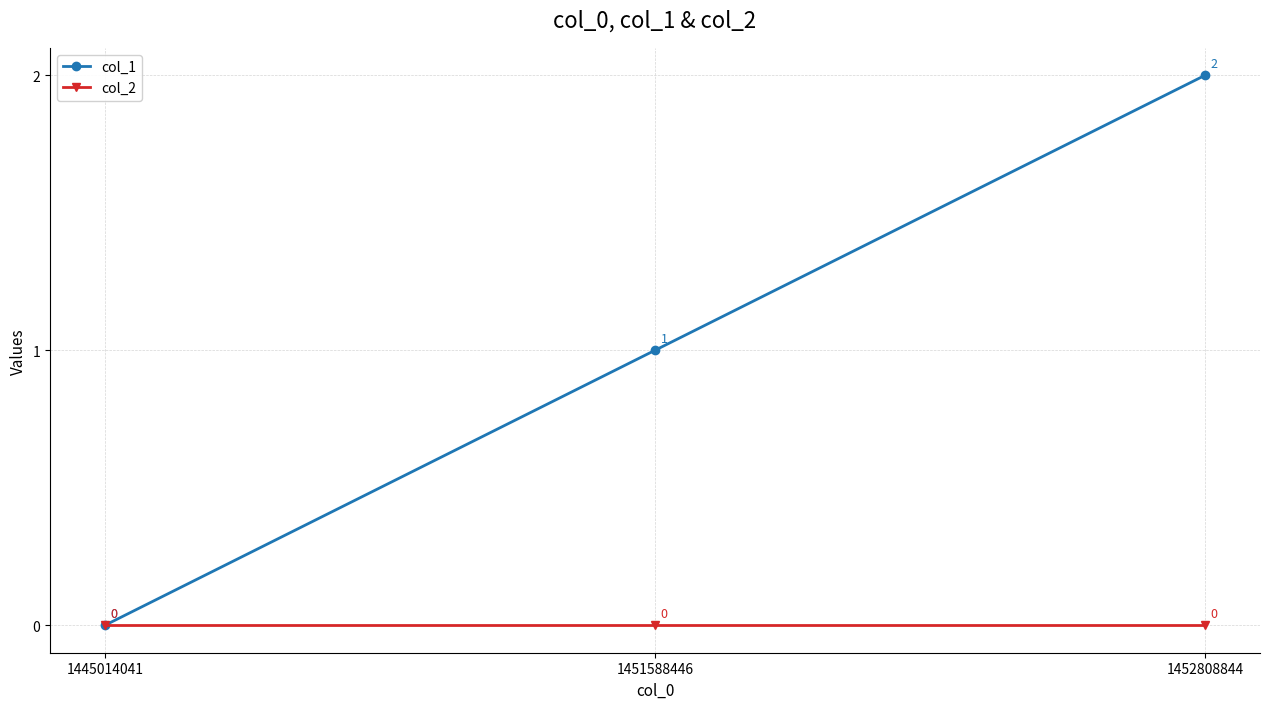

How many lines are shown in the chart?

2